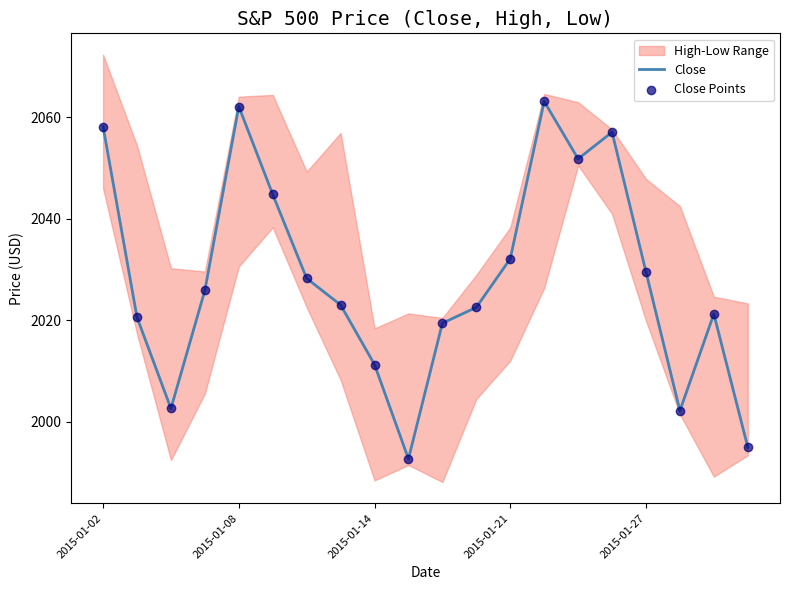

What is the minimum value for Close?

1992.7